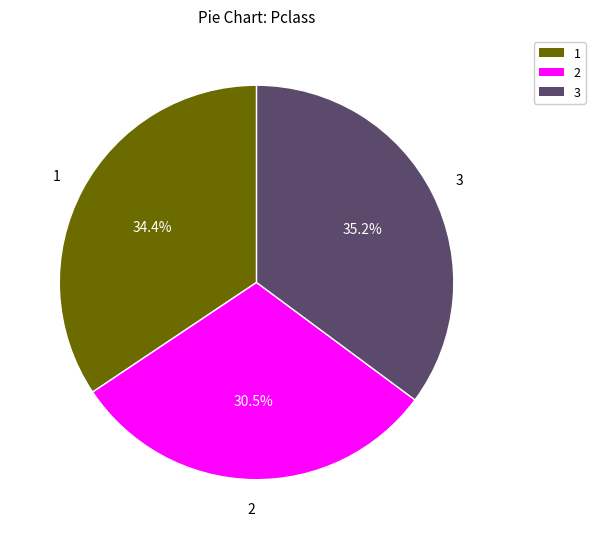

Which has a higher value, 1 or 3?

3